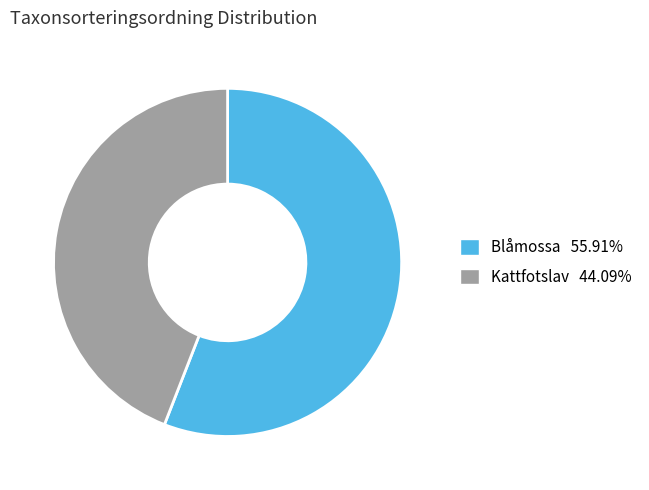

How many slices are in this pie chart?

2